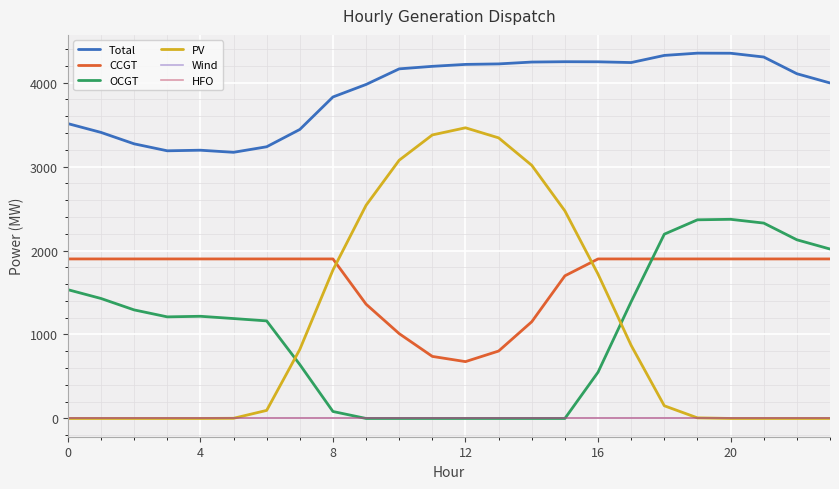

True or false: CCGT and Total intersect in this chart.

False